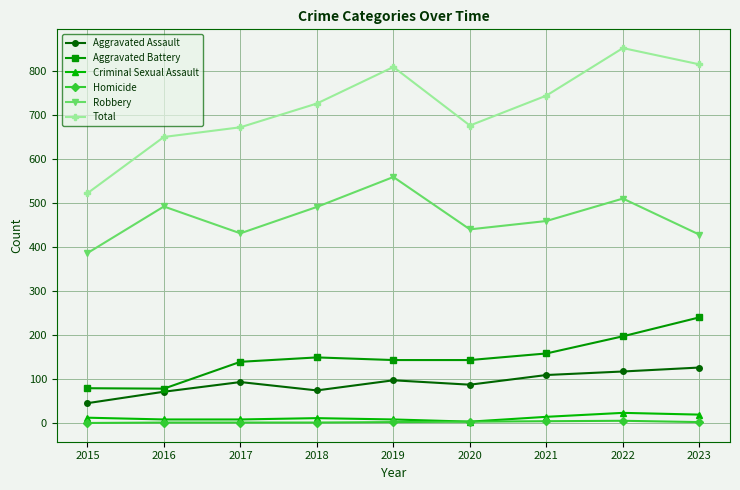

What is the maximum value shown in the chart?

852